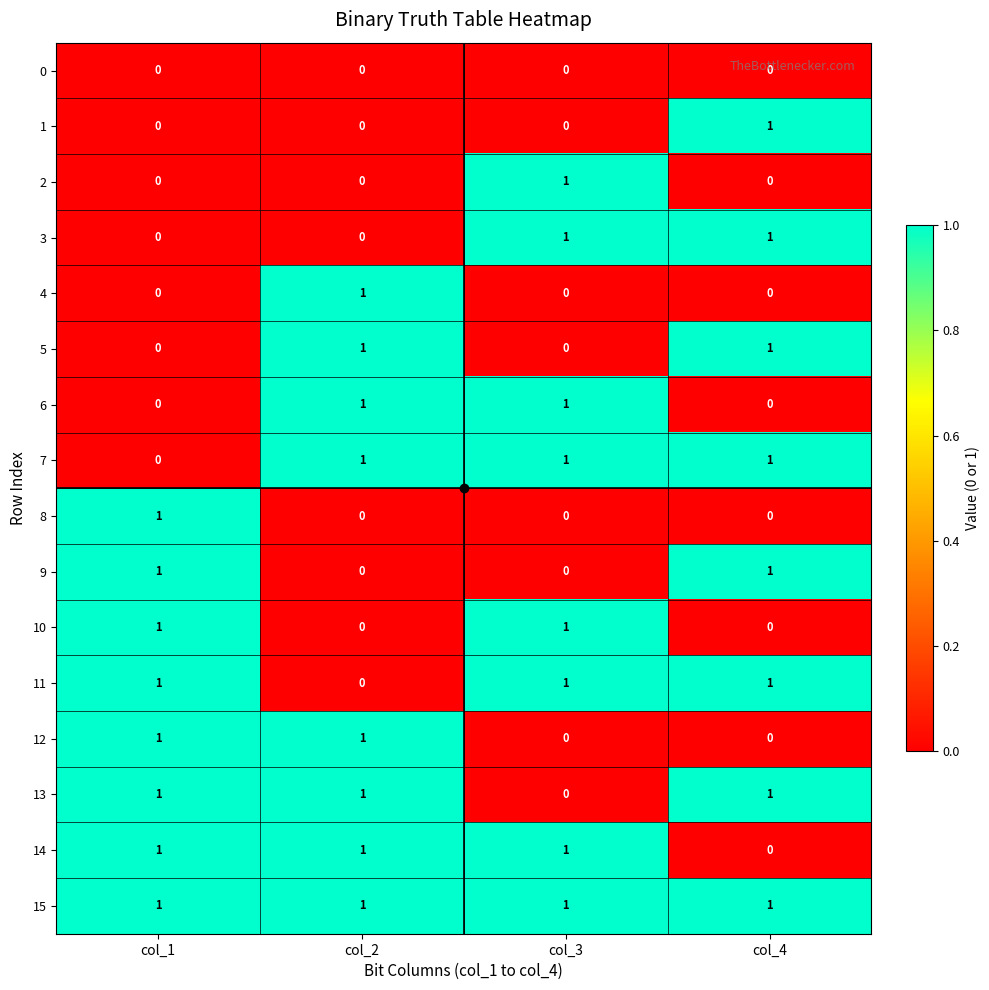

How many distinct data groups are displayed?

16